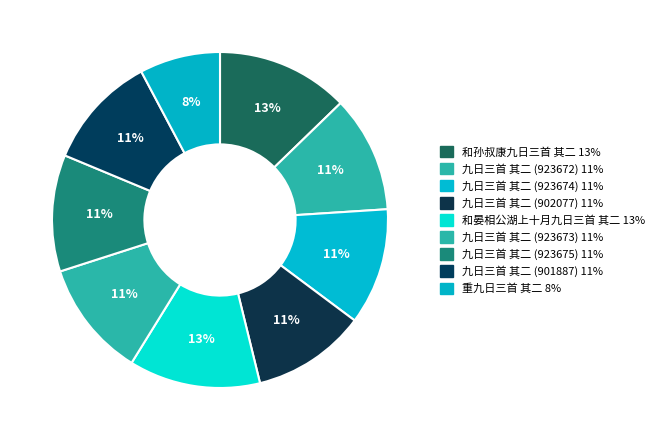

To the nearest percent, what is the difference between the largest and smallest slice percentages?

5%